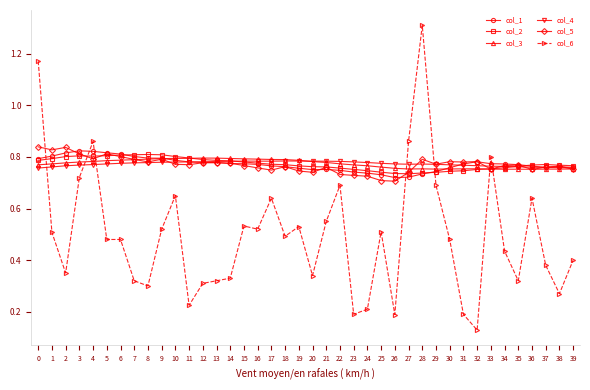

Is the value of col_6 at 0 greater than the value of col_3 at 4?

Yes